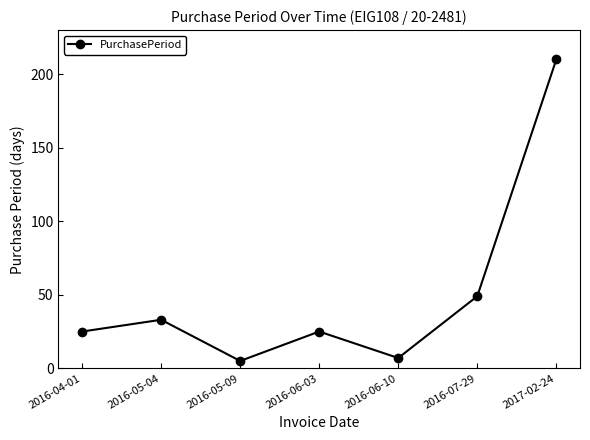

What is the sum of all values?

354